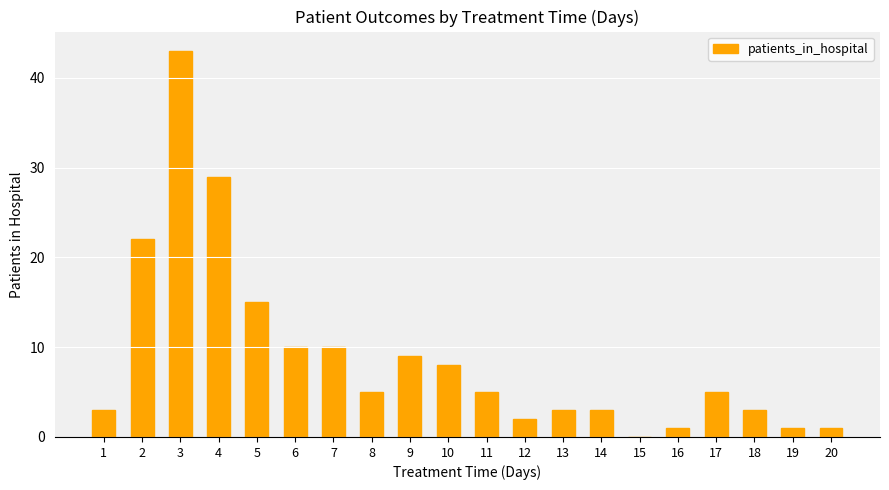

Where does the data first go above 5?

2